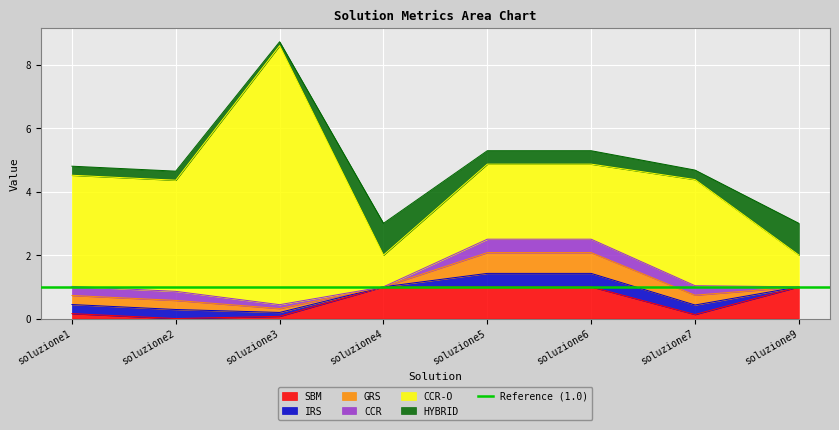

What is the difference between the maximum and minimum values in the IRS series?

0.4